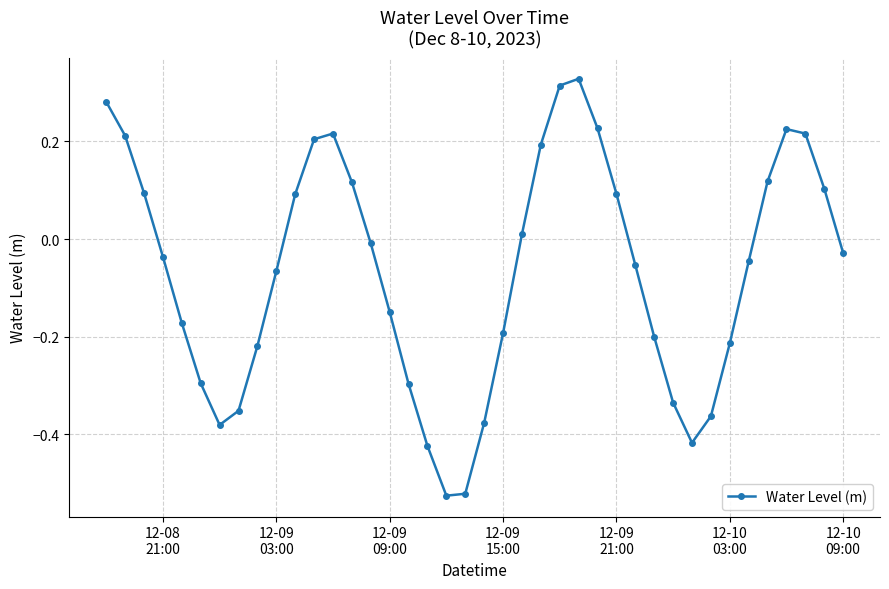

How many data points are above 0?

17